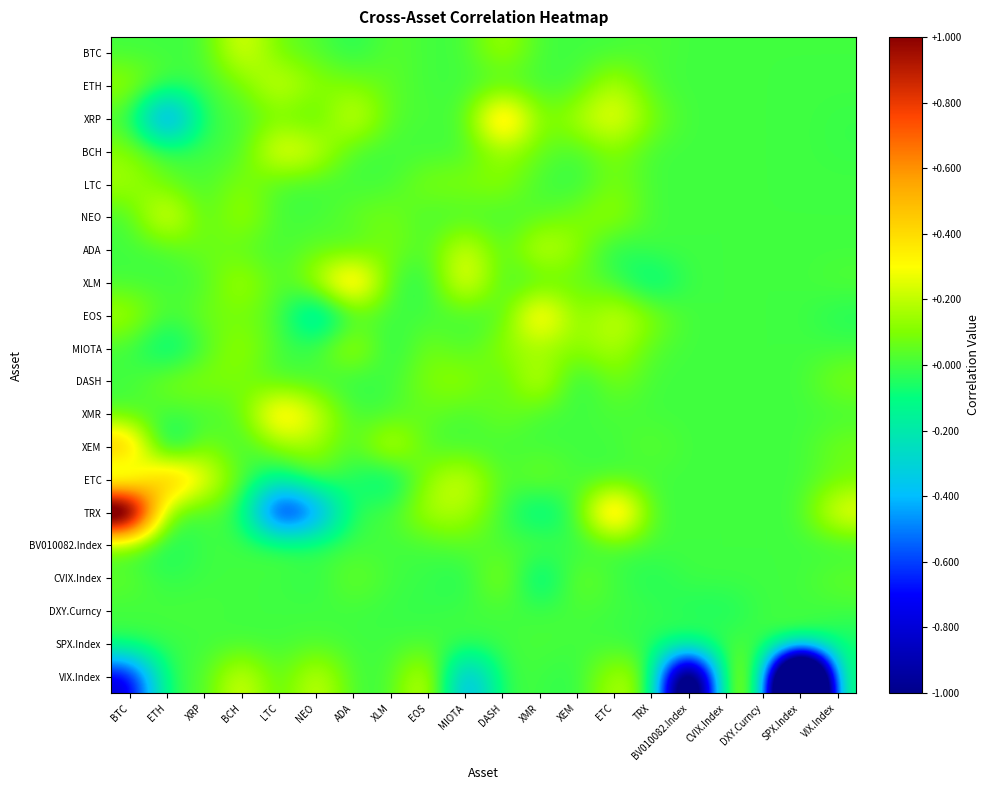

What is the minimum value shown in the chart?

-3.4